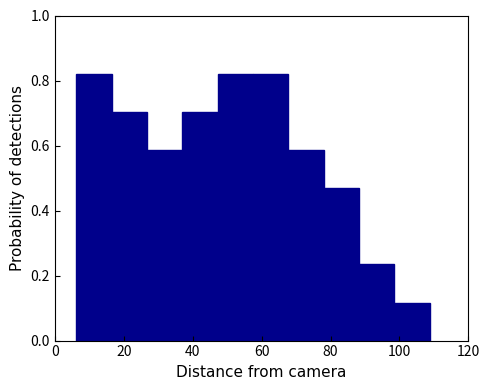

How tall is the bar that spans 58 to 68 on the x-axis? Neither the bar edges nor the heights are printed on the chart, so give them approximately, as read against the axes.

0.82